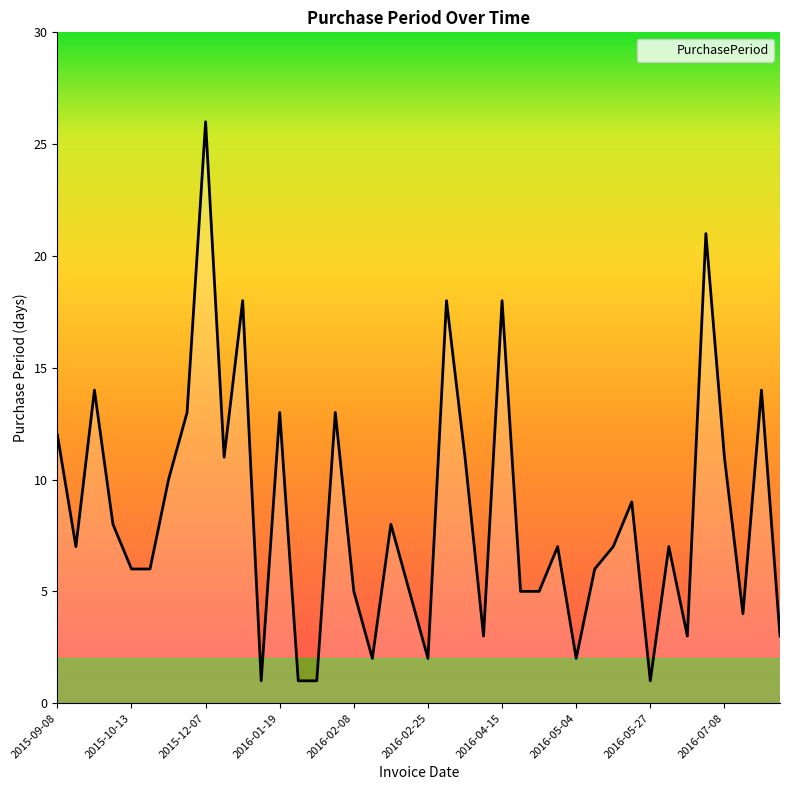

What is the greatest value displayed?

26